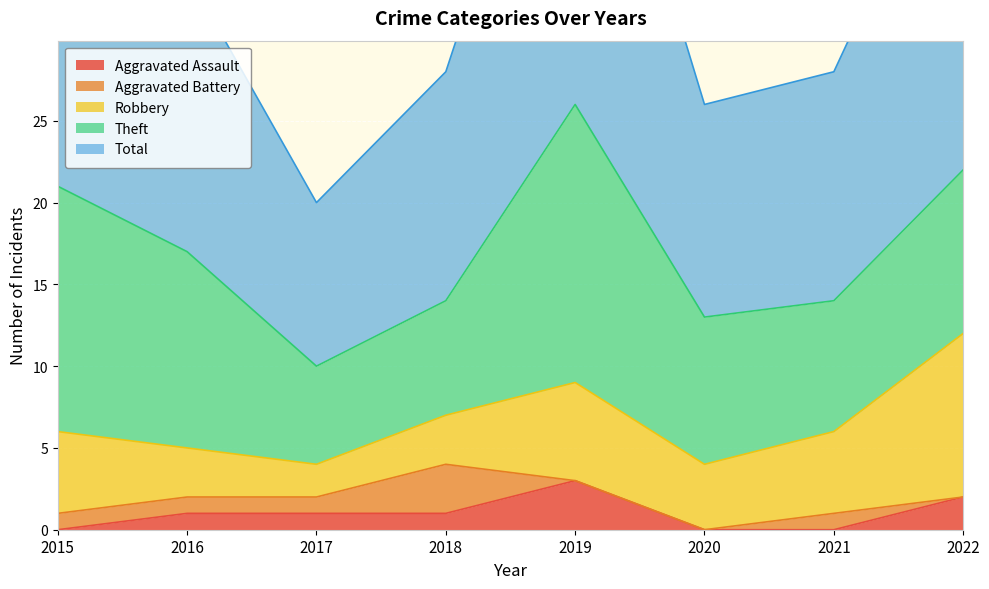

The Aggravated Assault series shows -2 at 2020. True or false?

False